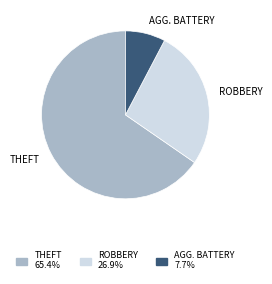

Is there a majority slice in this chart?

Yes